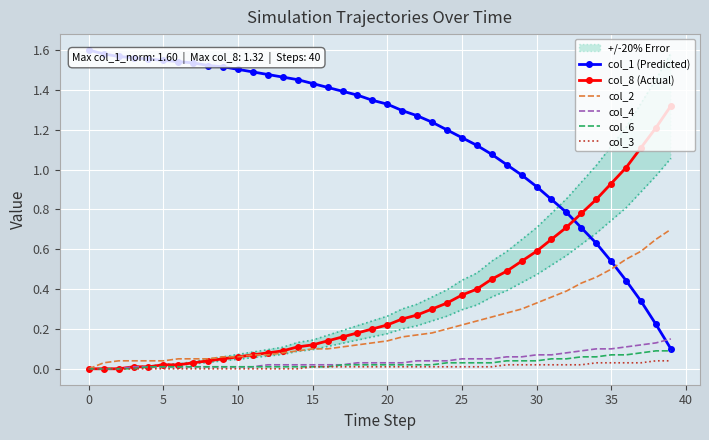

The col_8 (Actual) series shows 0.4 at 20. True or false?

False